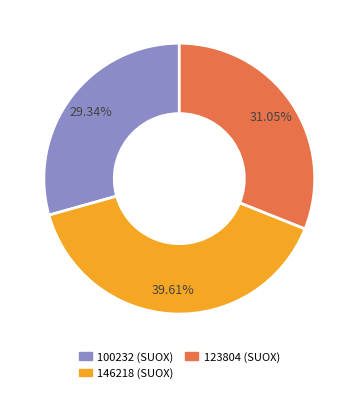

Is there any slice that represents more than half of the pie?

No